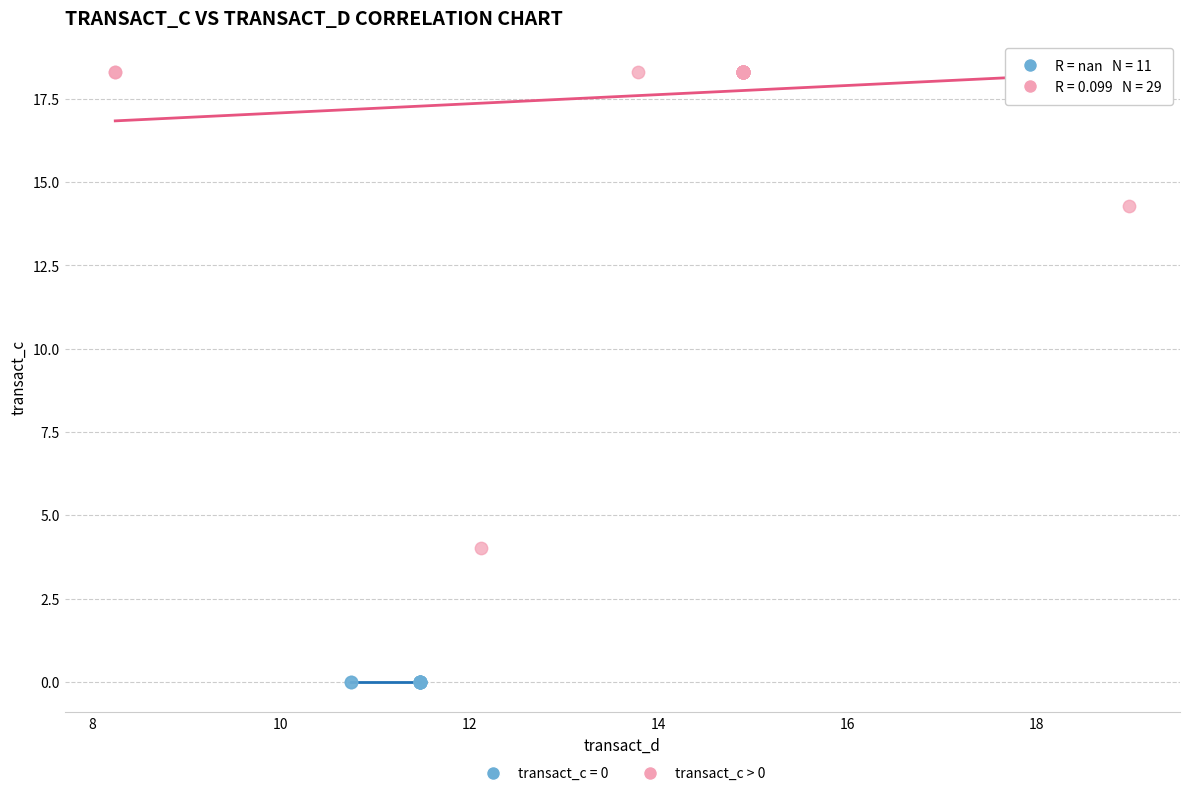

Which series contains the highest Y value?

transact_c > 0